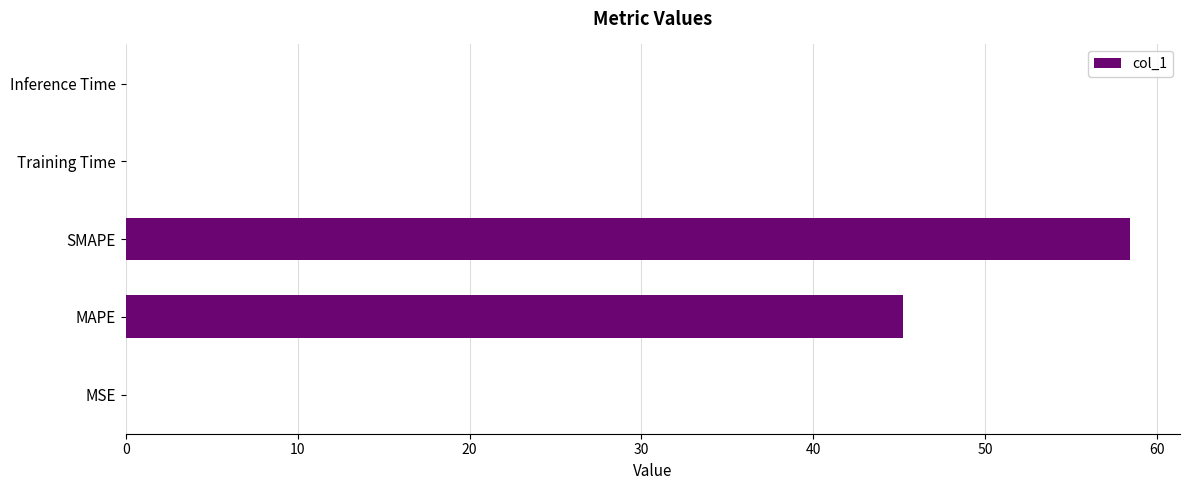

What is the approximate value at SMAPE?

58.4